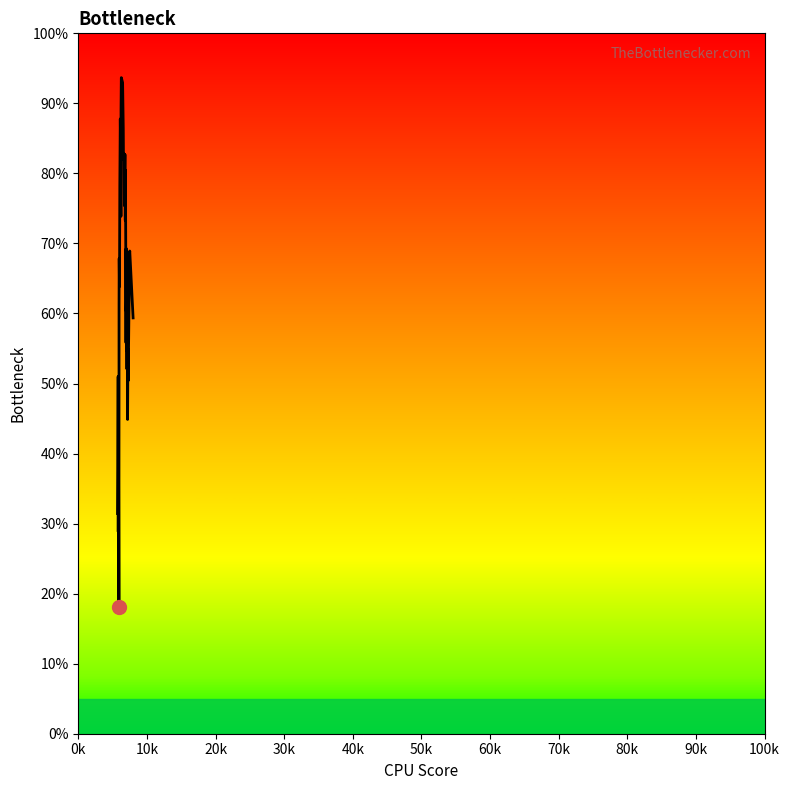

Does the chart display data point markers on the line(s)?

No